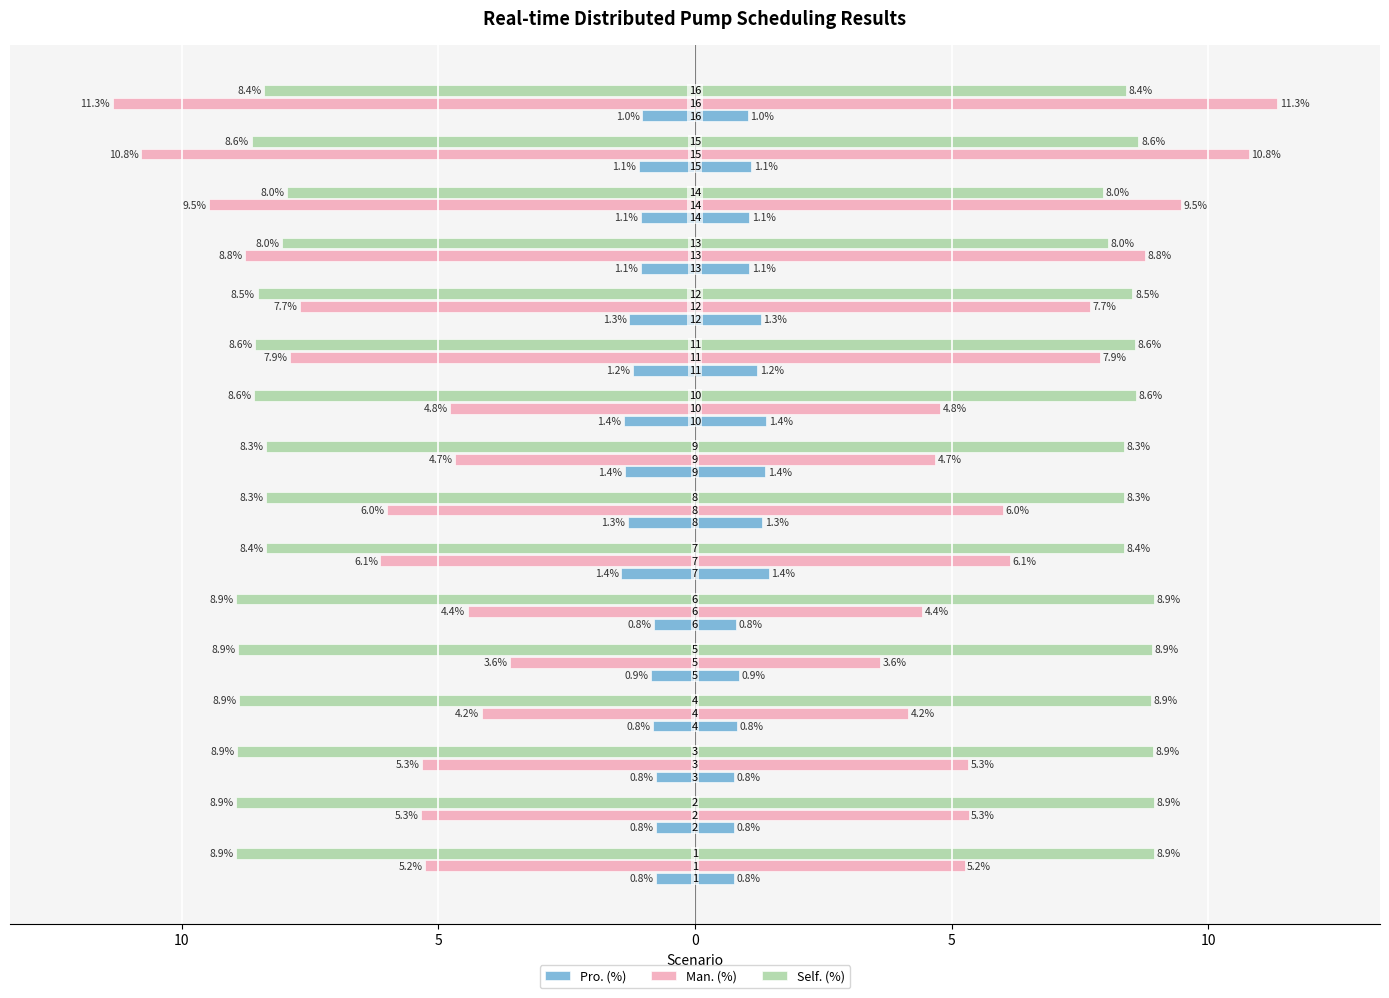

How many bars are there in each group?

3